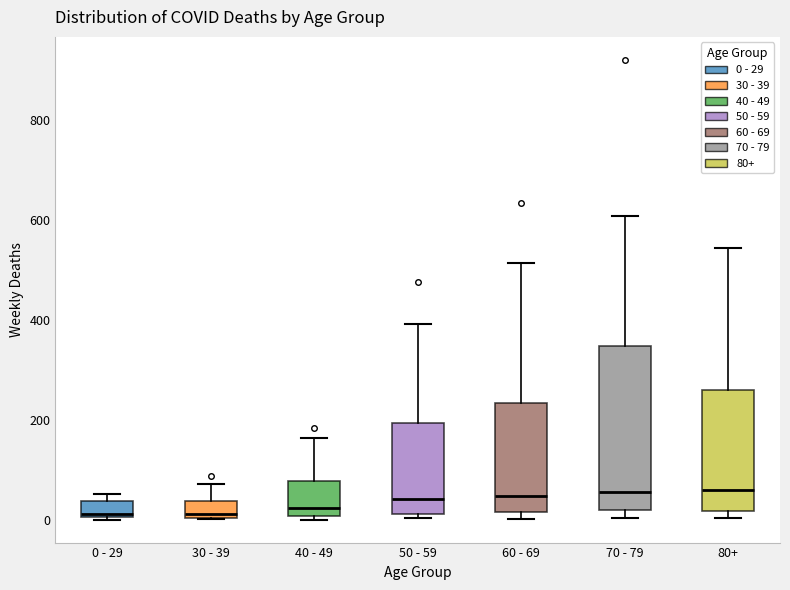

Where is the lower edge of the box for 30 - 39 on the y-axis? The values are not printed on the chart, so give them approximately, as read against the axis.

0